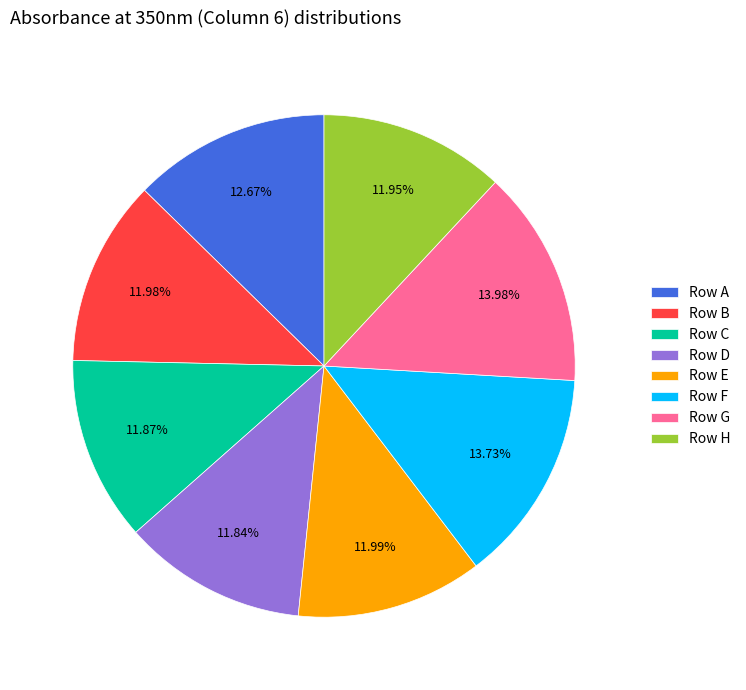

To the nearest percent, what portion does Row B represent?

12%